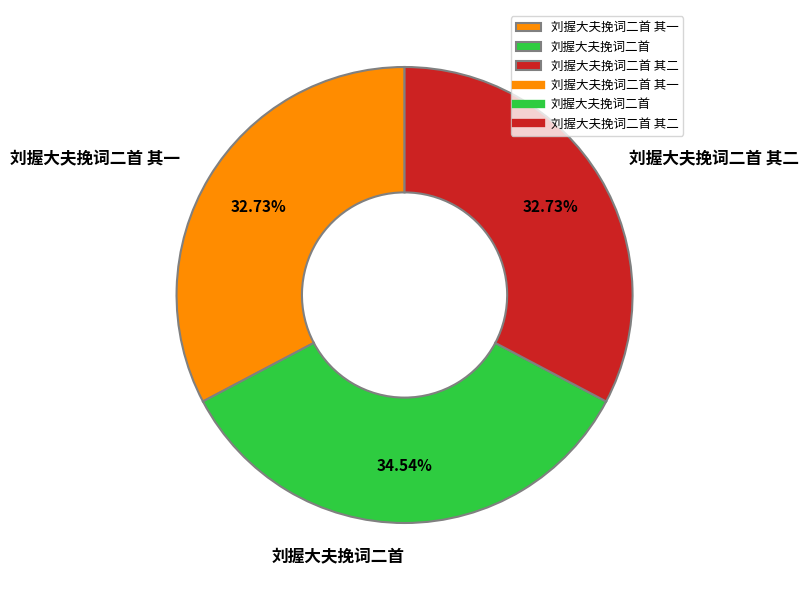

To the nearest percent, what portion does 刘握大夫挽词二首 represent?

35%